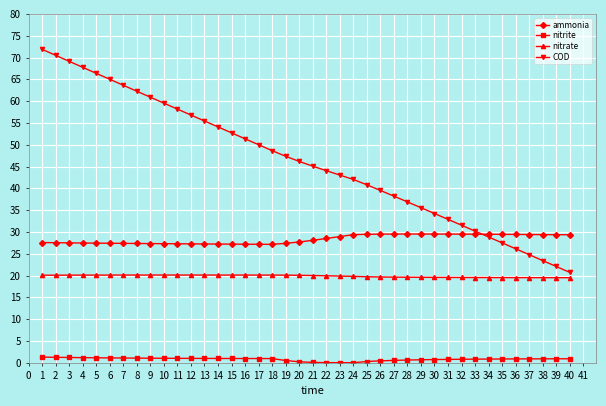

Is it true that COD equals 58.7 at 23?

False